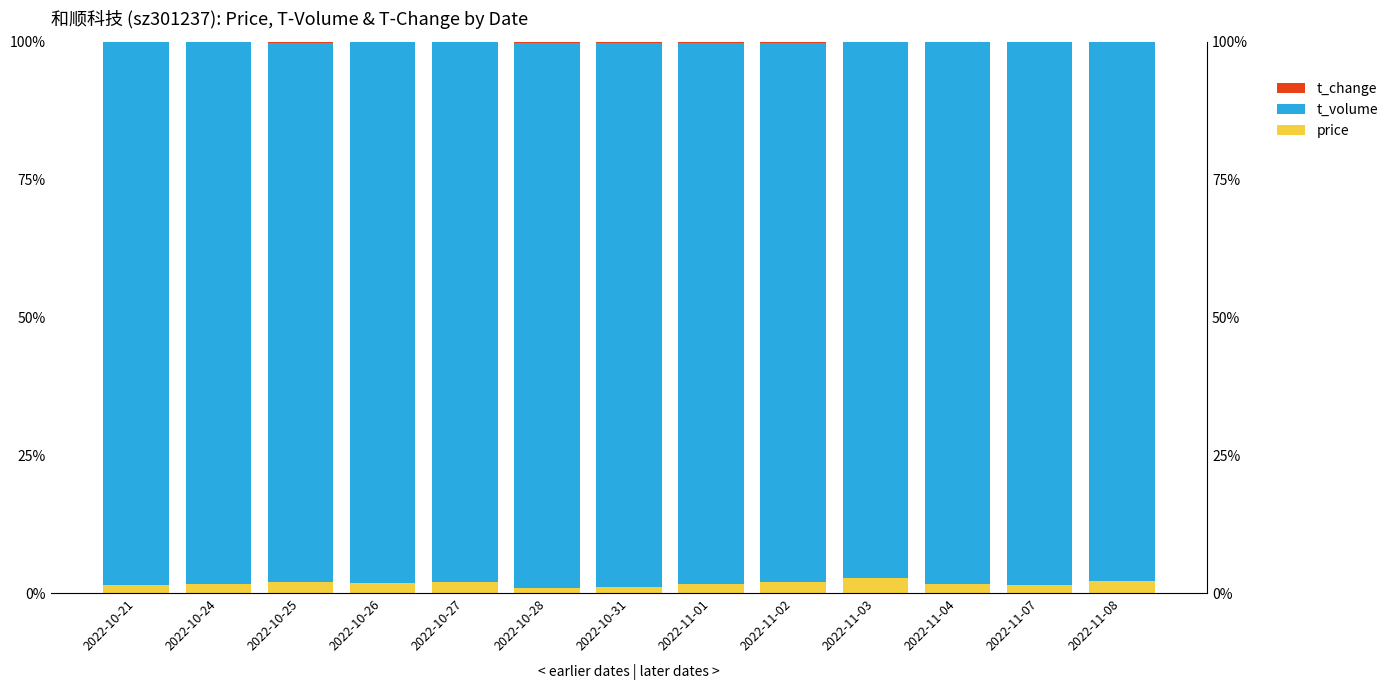

Reading right to left, transcribe all the data shown in this chart.

price: 2022-11-08=2.2	2022-11-07=1.5	2022-11-04=1.6	2022-11-03=2.7	2022-11-02=2.0	2022-11-01=1.6	2022-10-31=1.1	2022-10-28=0.9	2022-10-27=2.0	2022-10-26=1.7	2022-10-25=2.0	2022-10-24=1.7	2022-10-21=1.4
t_volume: 2022-11-08=97.6	2022-11-07=98.3	2022-11-04=98.3	2022-11-03=97.1	2022-11-02=97.9	2022-11-01=98.2	2022-10-31=98.8	2022-10-28=98.9	2022-10-27=97.8	2022-10-26=98.1	2022-10-25=97.8	2022-10-24=98.2	2022-10-21=98.4
t_change: 2022-11-08=0.1	2022-11-07=0.1	2022-11-04=0.1	2022-11-03=0.1	2022-11-02=0.2	2022-11-01=0.2	2022-10-31=0.2	2022-10-28=0.2	2022-10-27=0.1	2022-10-26=0.2	2022-10-25=0.2	2022-10-24=0.1	2022-10-21=0.1